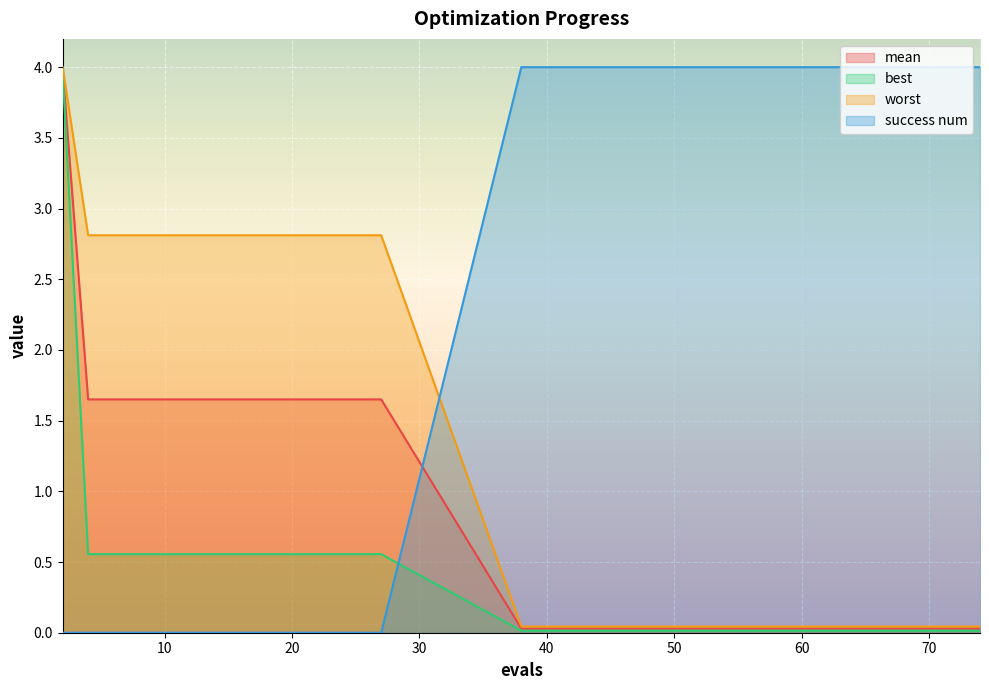

At which category is the sum across all series the highest?

2